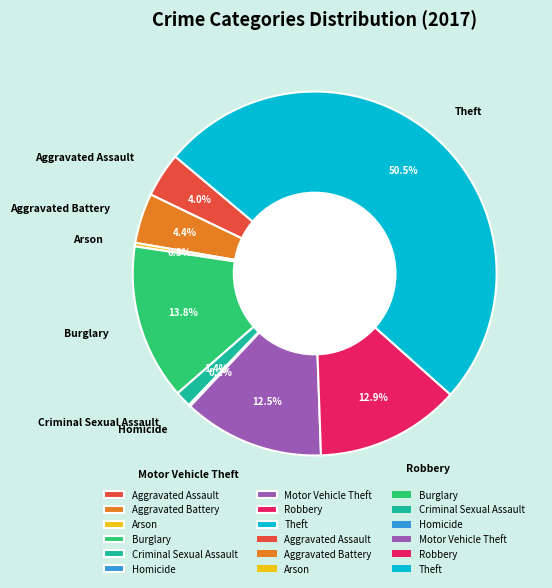

Approximately how many times larger is the value at Burglary compared to Arson?

43.5